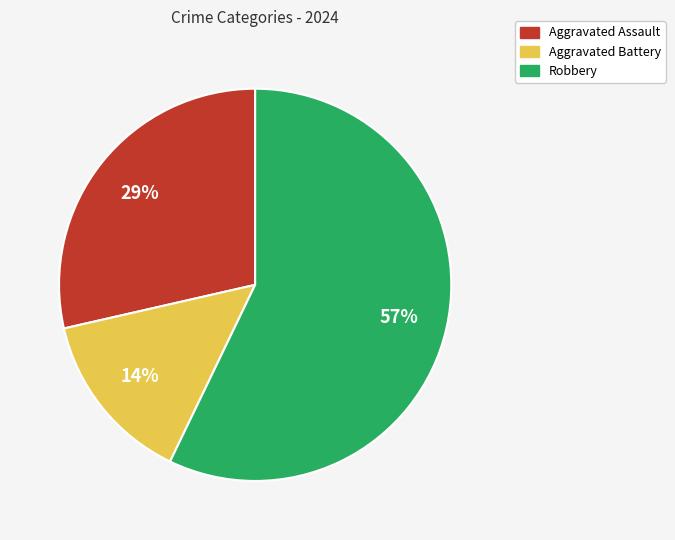

Is the sum of Aggravated Assault and Robbery greater than half?

Yes